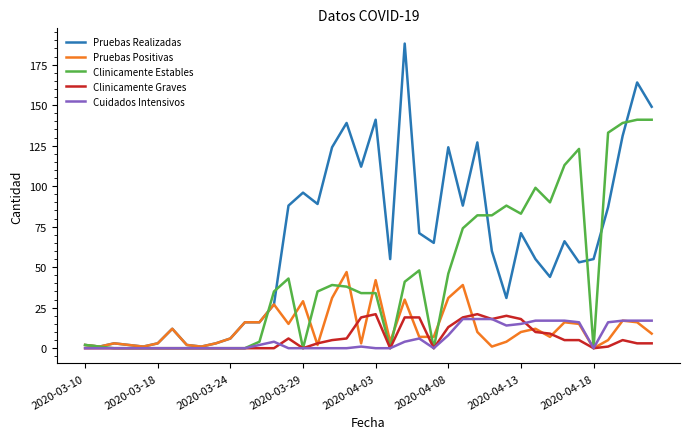

What is the maximum value shown in the chart?

188